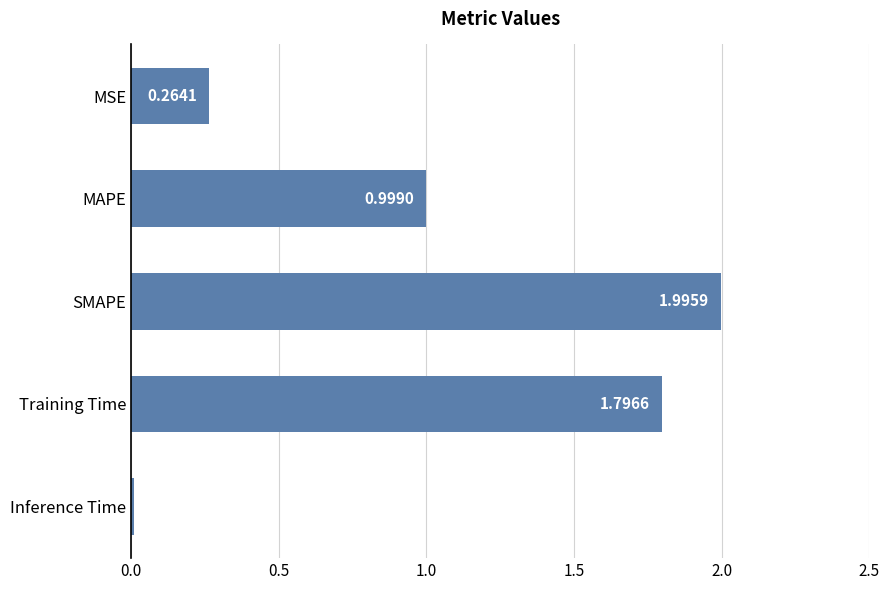

What is the difference between the maximum and second lowest values?

1.7